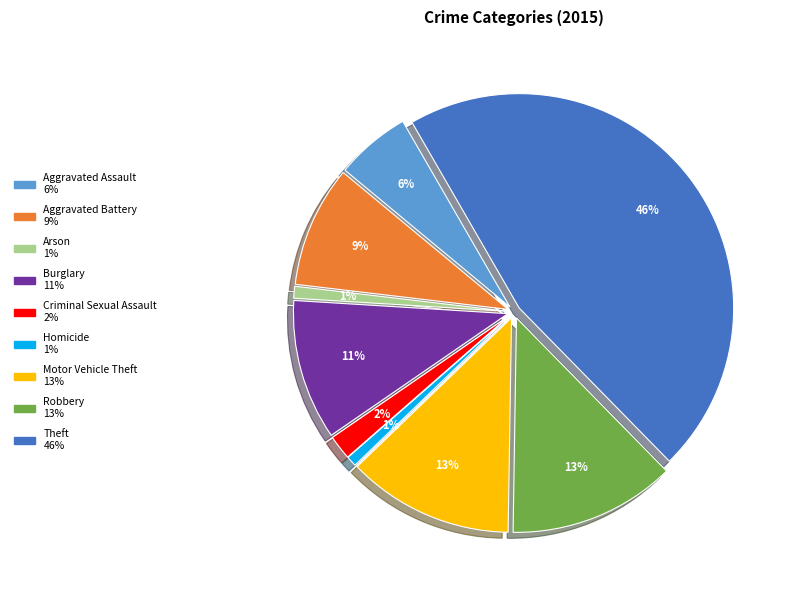

Which category has the smallest portion of the pie?

Homicide